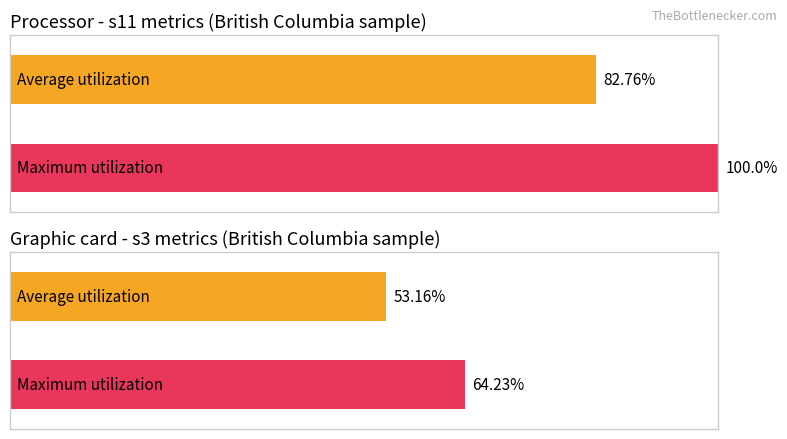

Which series has the largest total across all categories?

s11